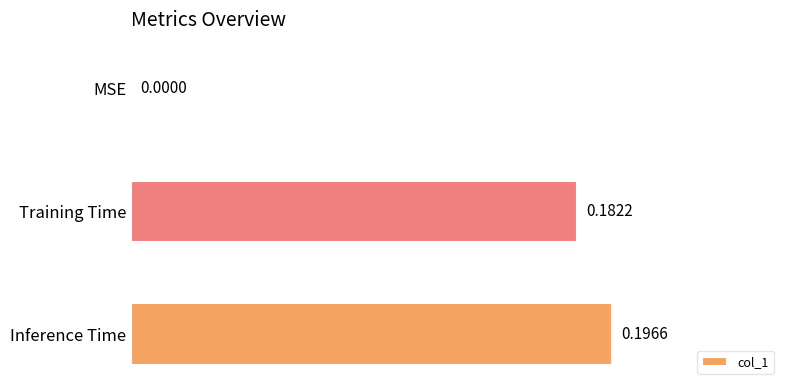

What is the sum of all values?

0.4